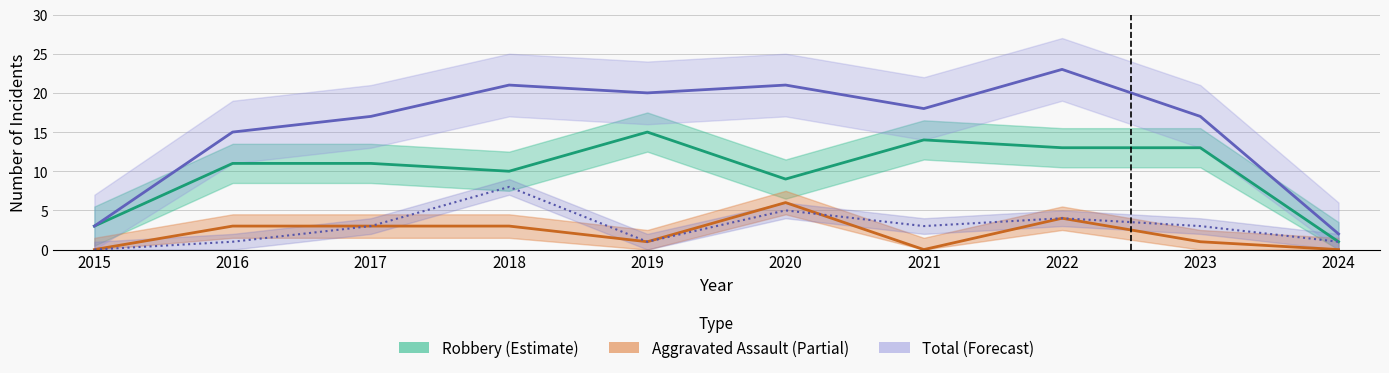

The value of Forecast (Total) at 2016 is 23. True or false?

False